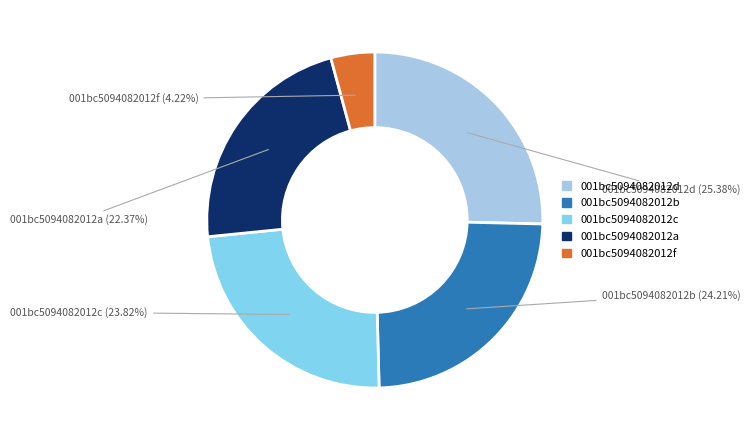

How many segments does this pie chart have?

5